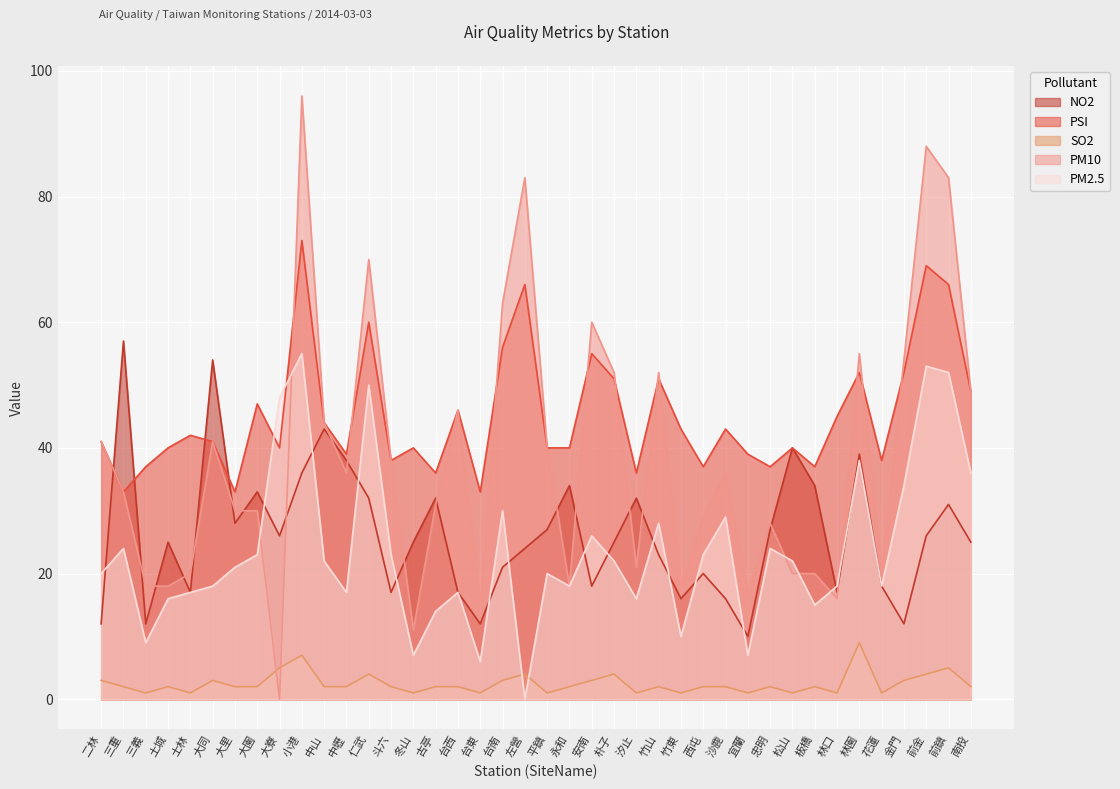

What is the value of the PSI point at the 27th from the left?

43